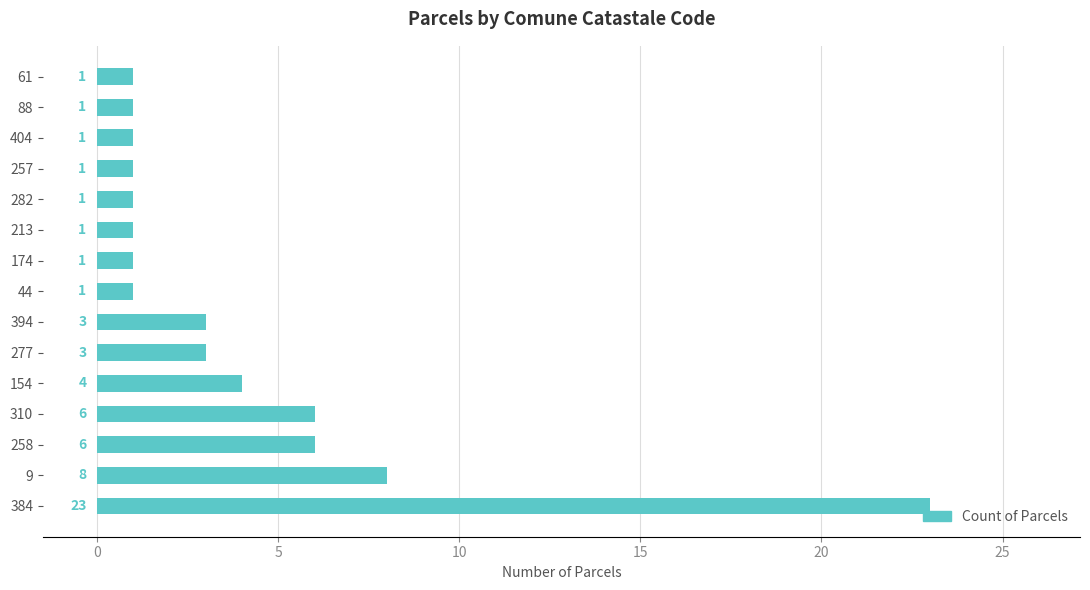

What is the ratio of the value at 9 to the value at 88?

8.0